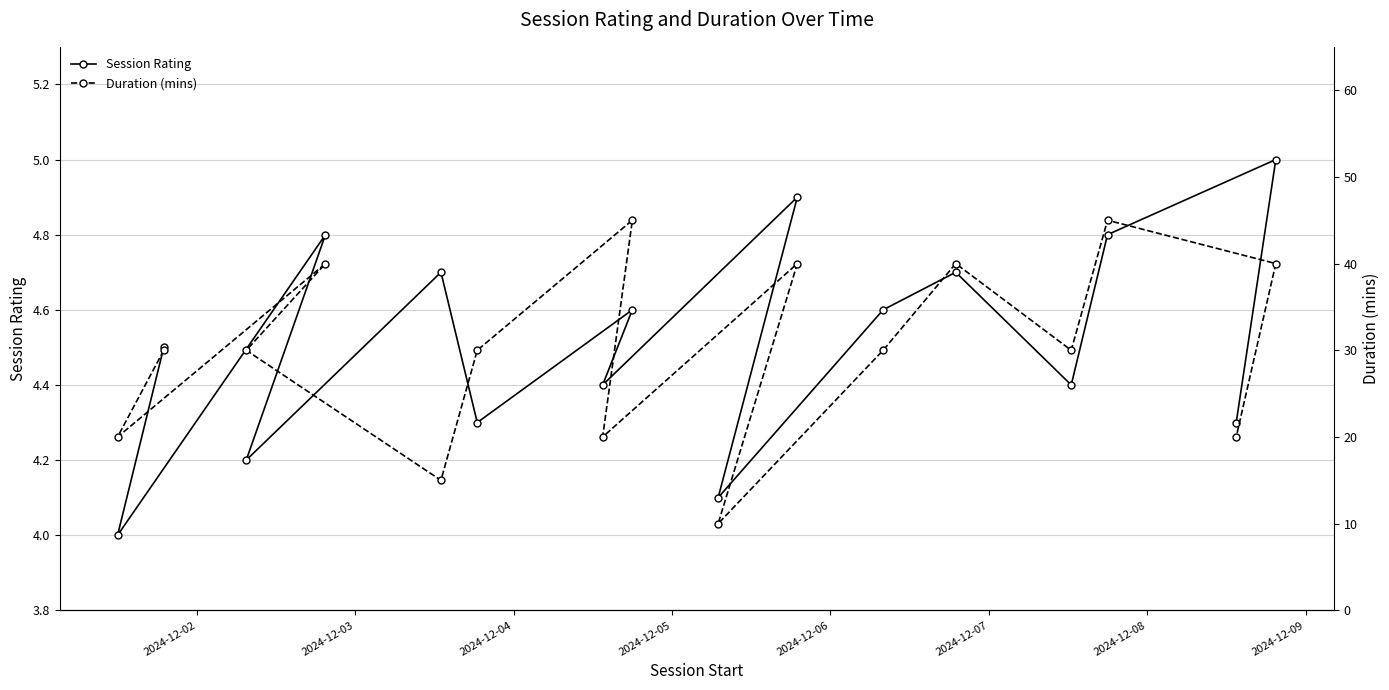

What is the value of the Session Rating point at the 3rd from the left?

4.2